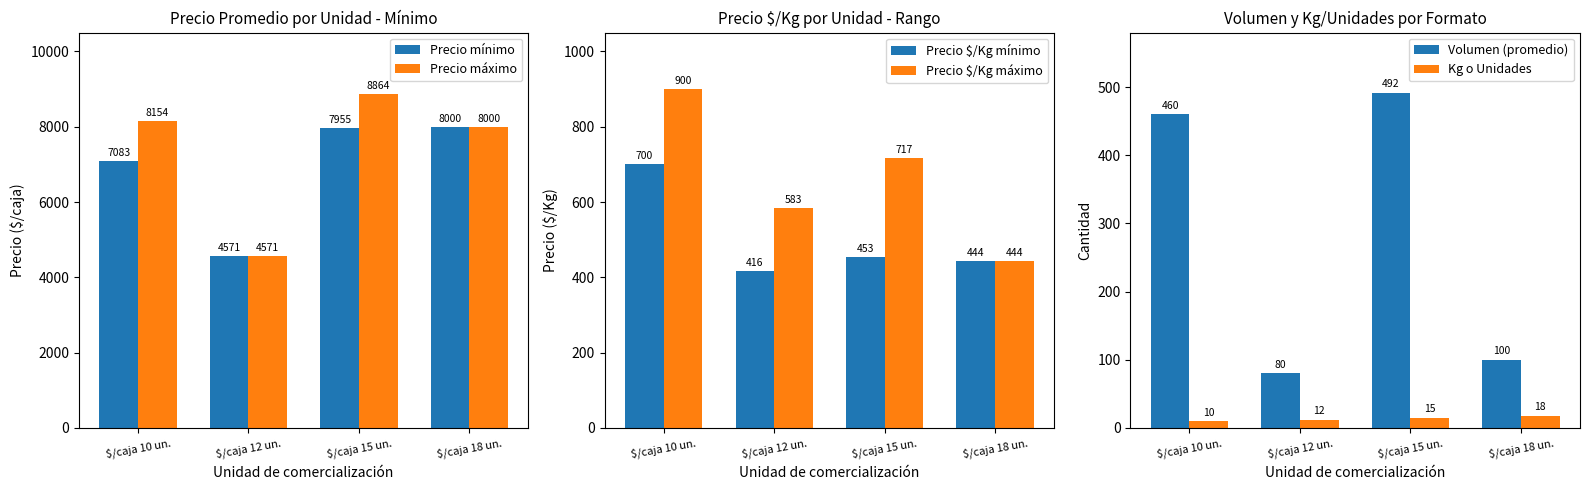

Reading left to right, what are all the values shown in this chart?

Precio mínimo: 7083	4571	7955	8000
Precio máximo: 8154	4571	8864	8000
Precio $/Kg mínimo: 700	416	453	444
Precio $/Kg máximo: 900	583	717	444
Volumen (promedio): 460	80	492	100
Kg o Unidades: 10	12	15	18